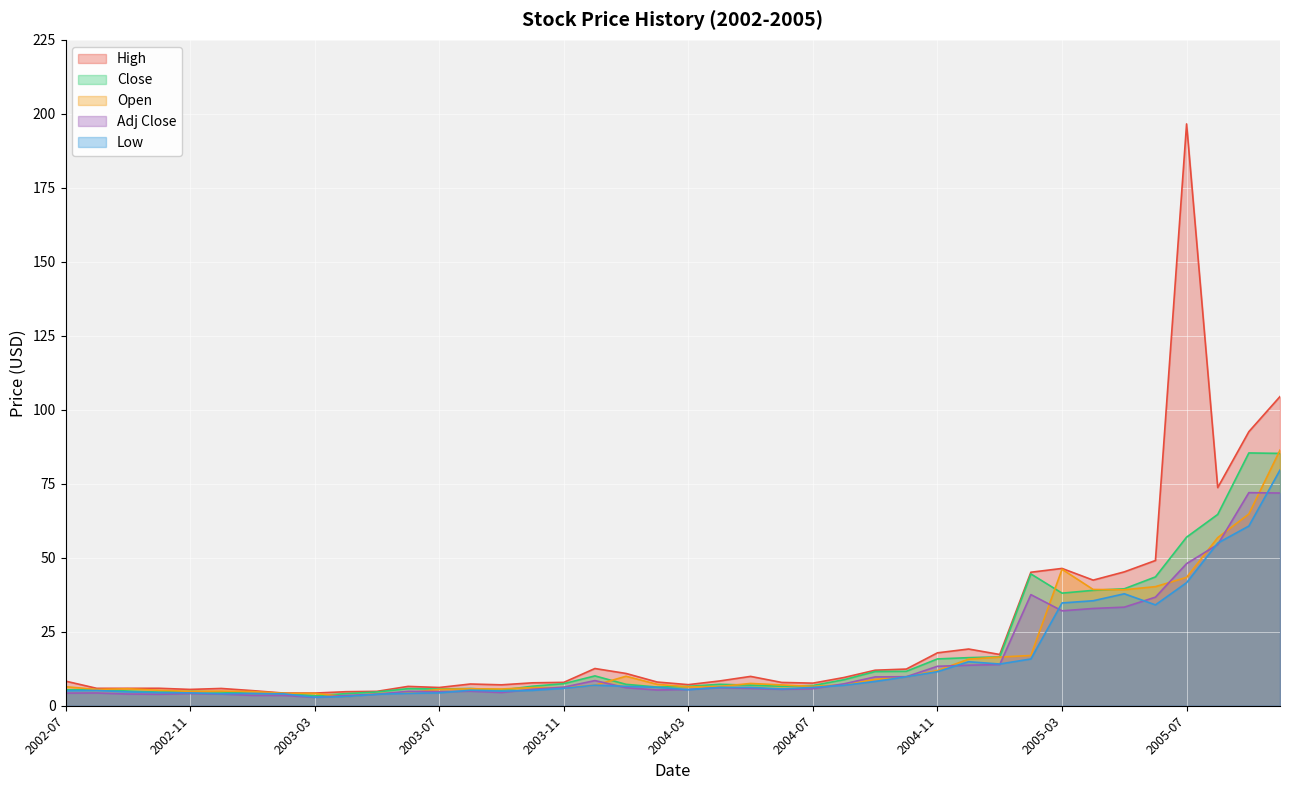

What is the difference between the highest and lowest values at 2005-09?

31.9